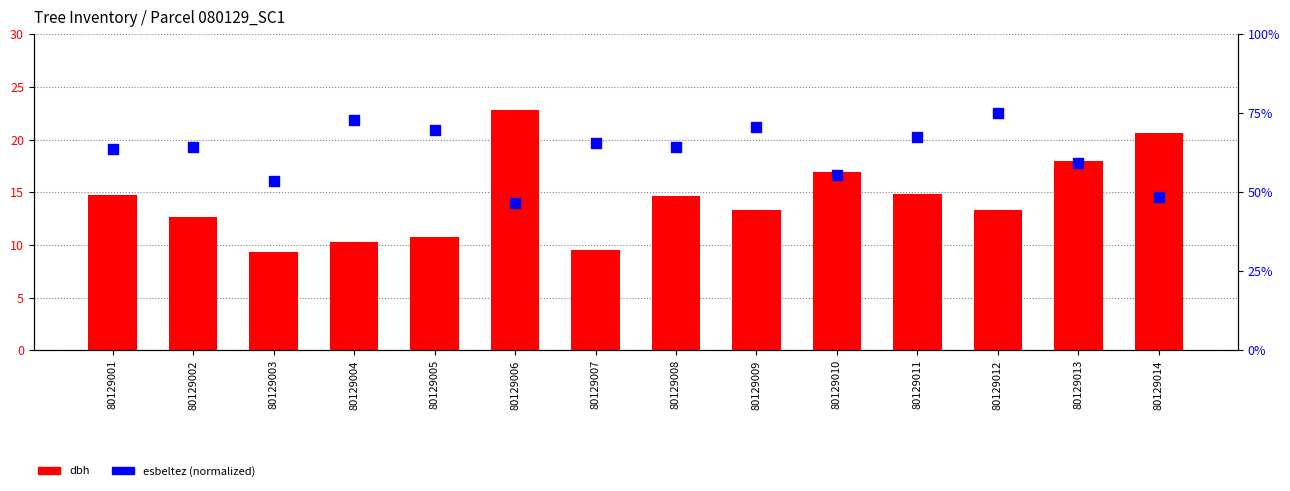

At how many categories does at least one series exceed 52?

12